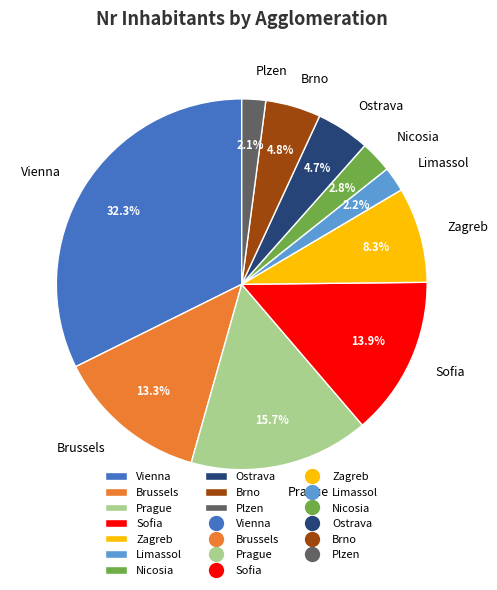

Count the number of slices in the pie.

10